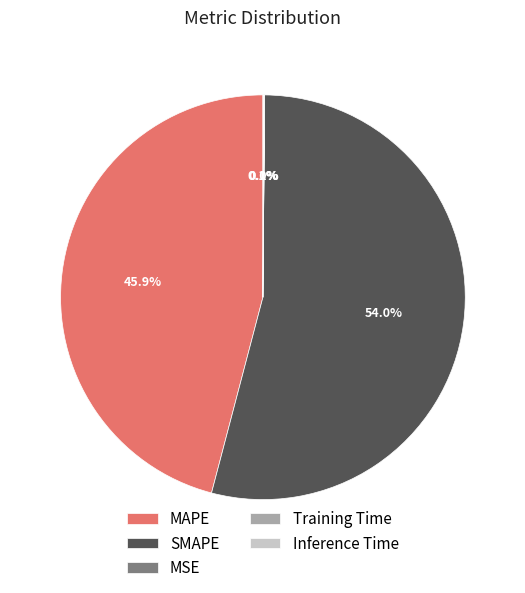

What is the largest slice in the pie chart?

SMAPE